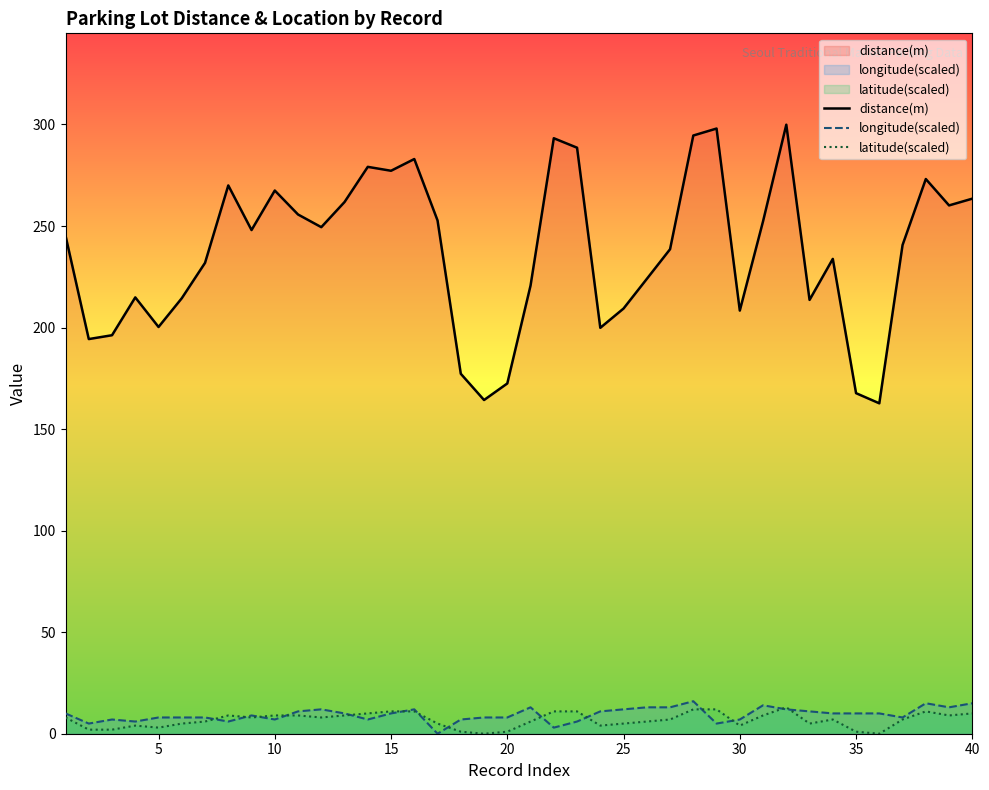

In distance(m), how many points are lower than both neighbors (excluding endpoints)?

11